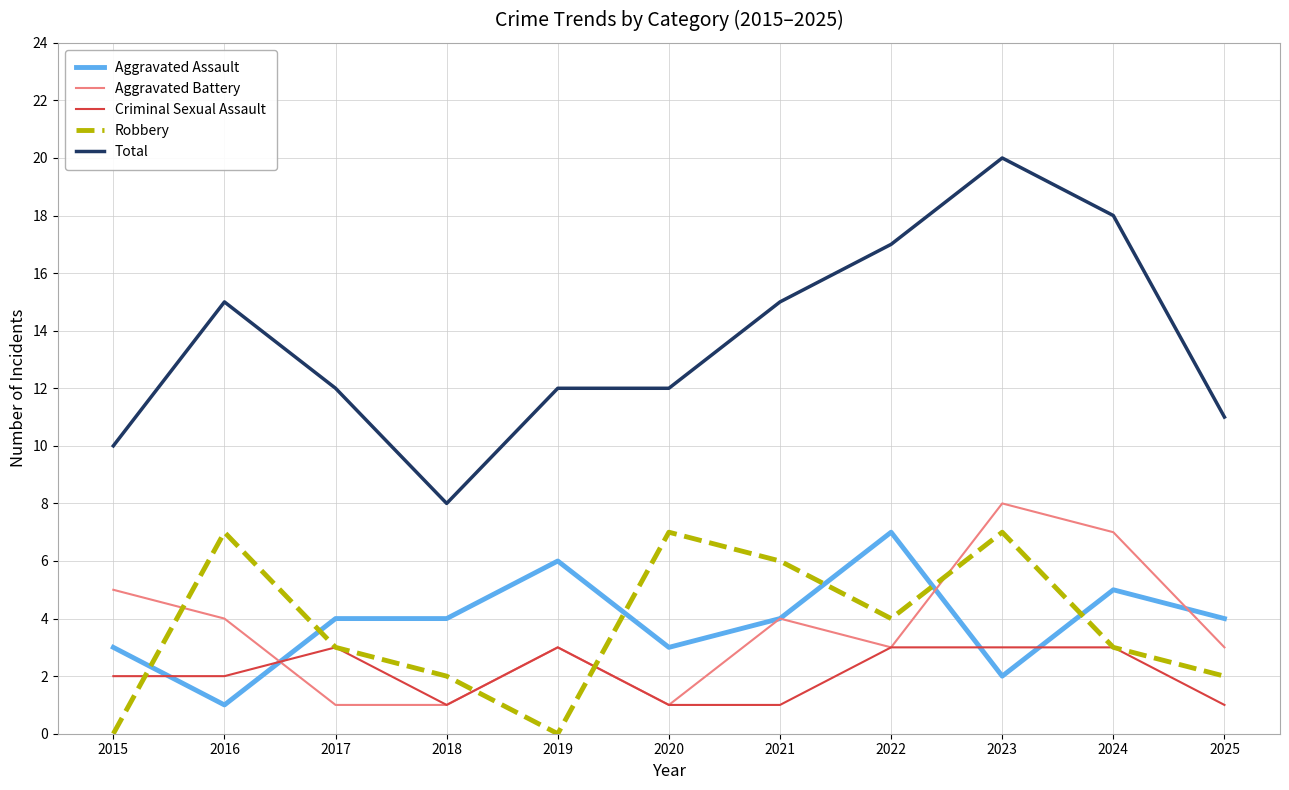

True or false: Aggravated Assault and Aggravated Battery cross at least once.

True